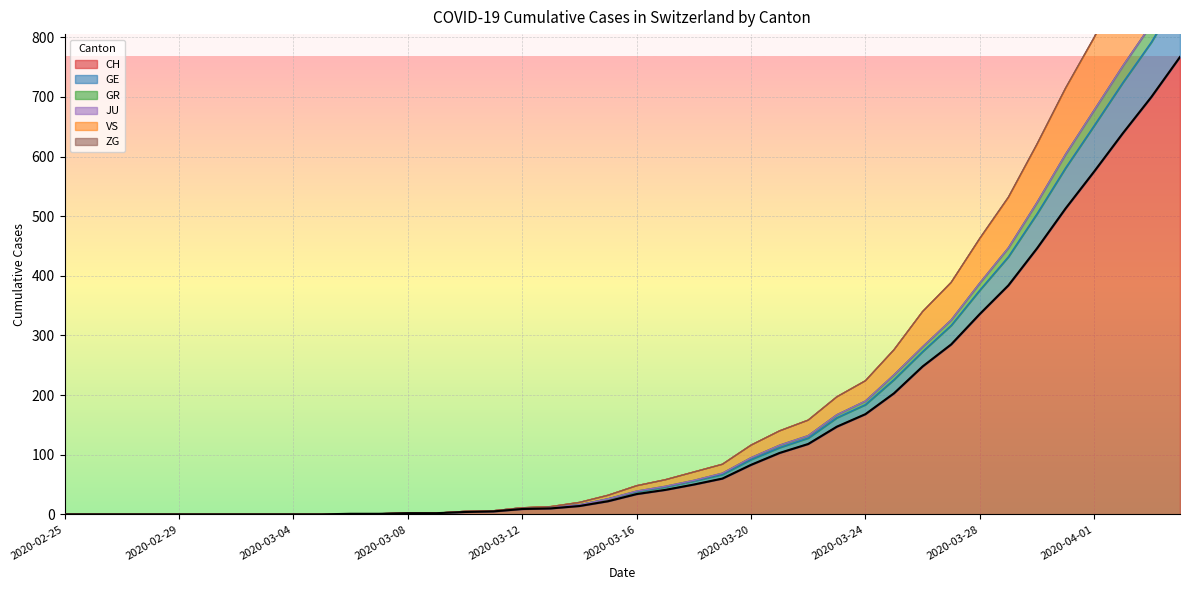

What is the sum of all GR values?

6952